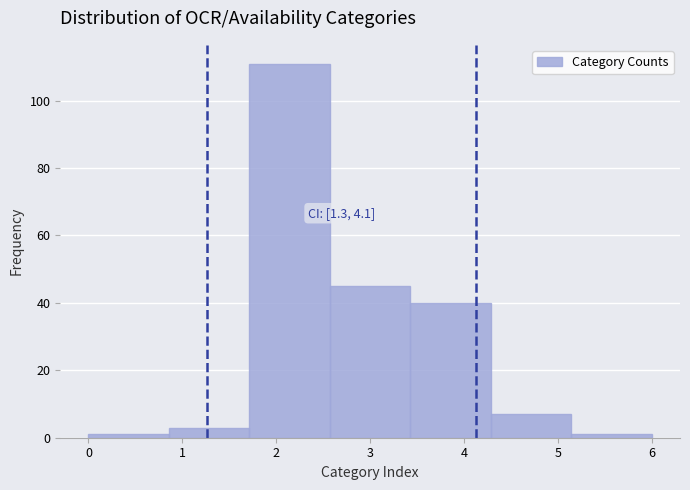

Over which range of the x-axis is the bar tallest?

1.7 to 2.6